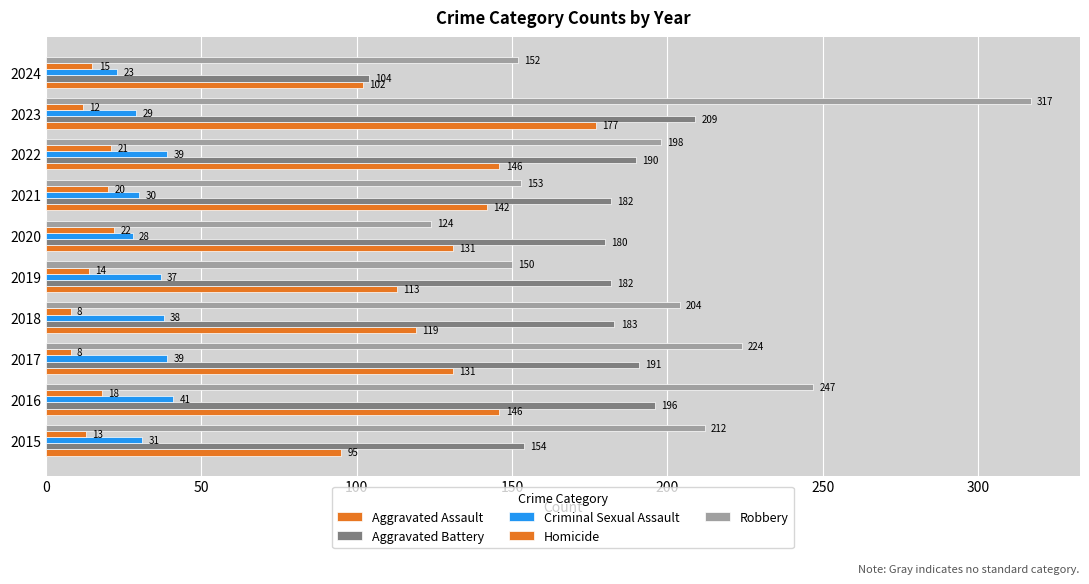

What is the difference between the second highest and second lowest values in the Aggravated Assault series?

44